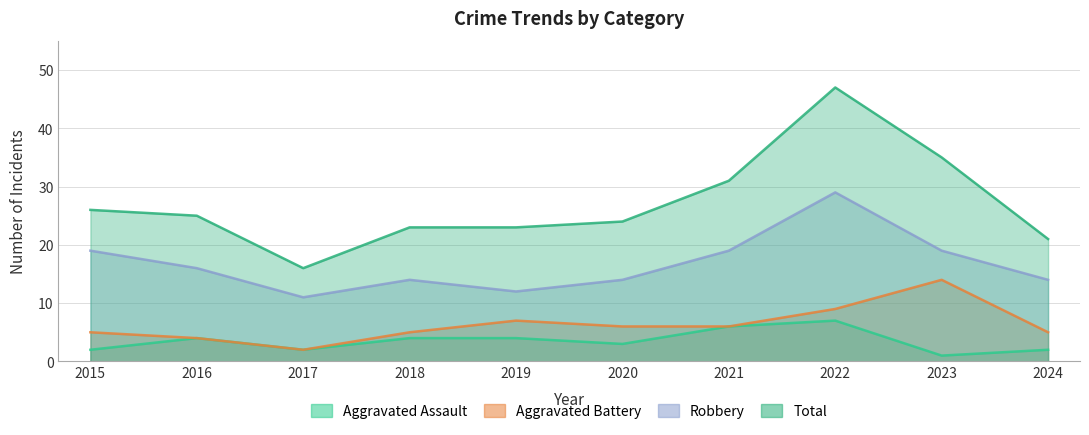

True or false: Aggravated Battery has a value of 1 at 2020.

False